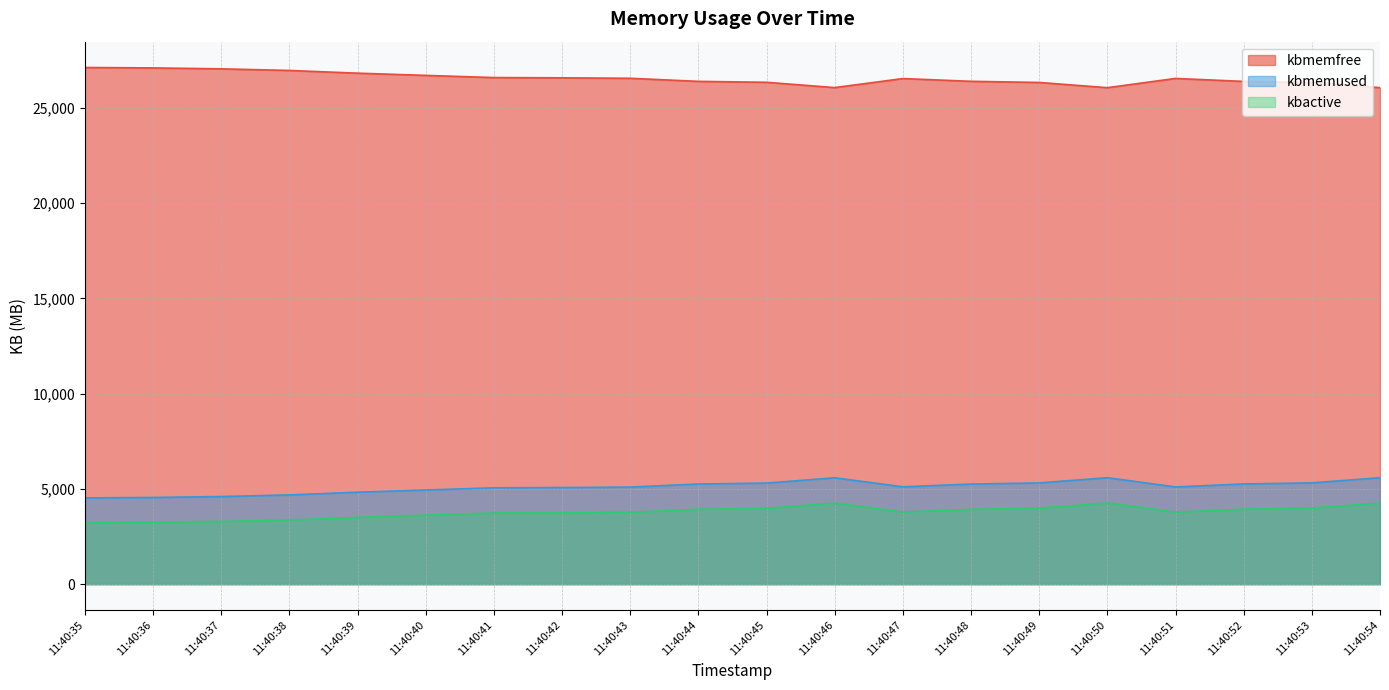

Which series has the largest total across all categories?

kbmemfree